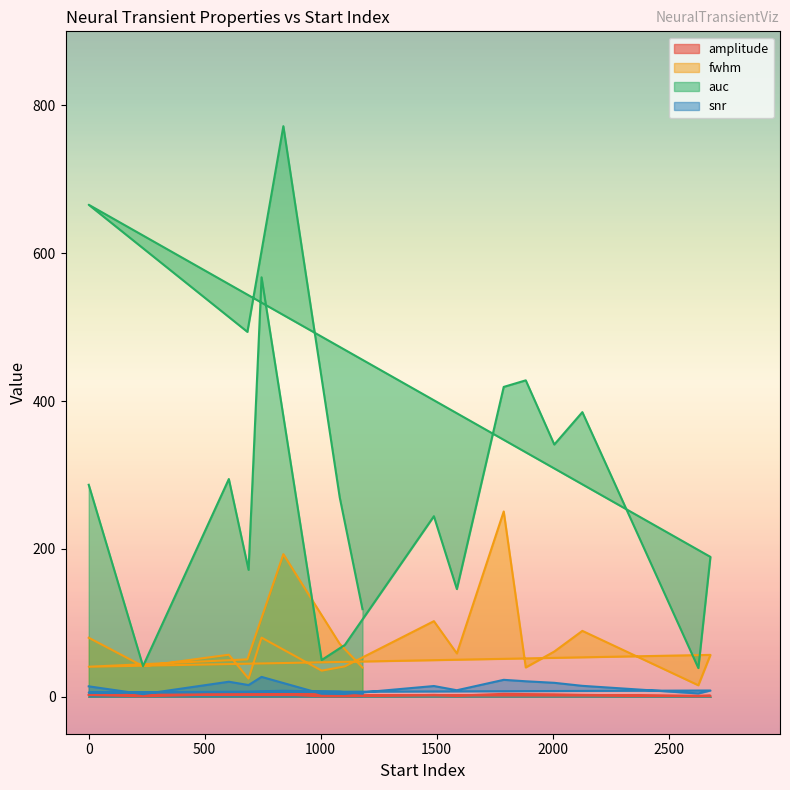

The auc series shows 307.3 at 689. True or false?

False